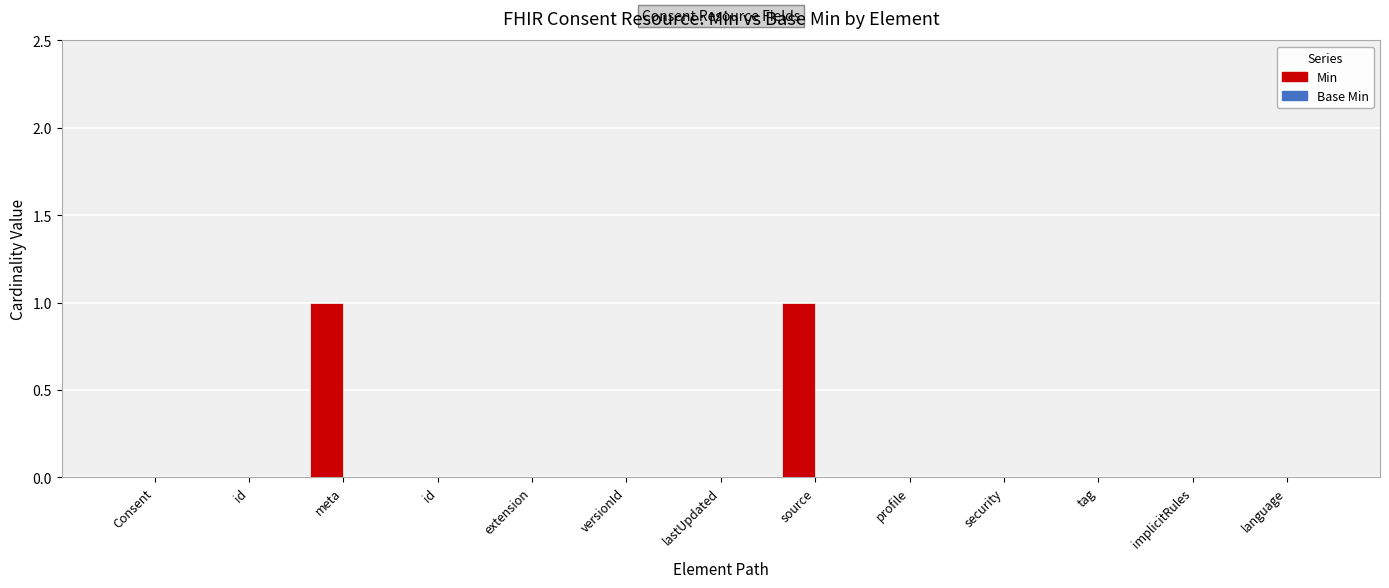

Reading left to right, extract all data points from this chart.

Min: Consent=0	id=0	meta=1	id=0	extension=0	versionId=0	lastUpdated=0	source=1	profile=0	security=0	tag=0	implicitRules=0	language=0
Base Min: Consent=0	id=0	meta=0	id=0	extension=0	versionId=0	lastUpdated=0	source=0	profile=0	security=0	tag=0	implicitRules=0	language=0